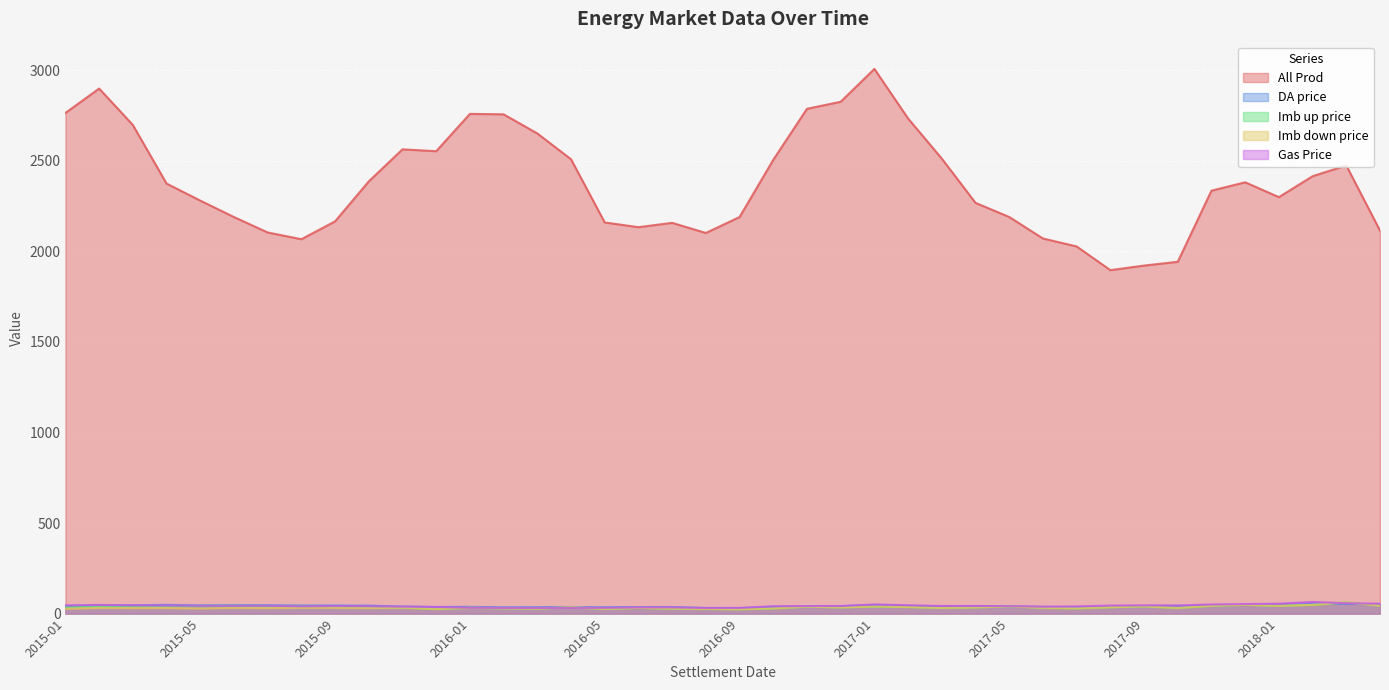

Between 2016-06 and 2018-03, which series saw the biggest shift?

All Prod